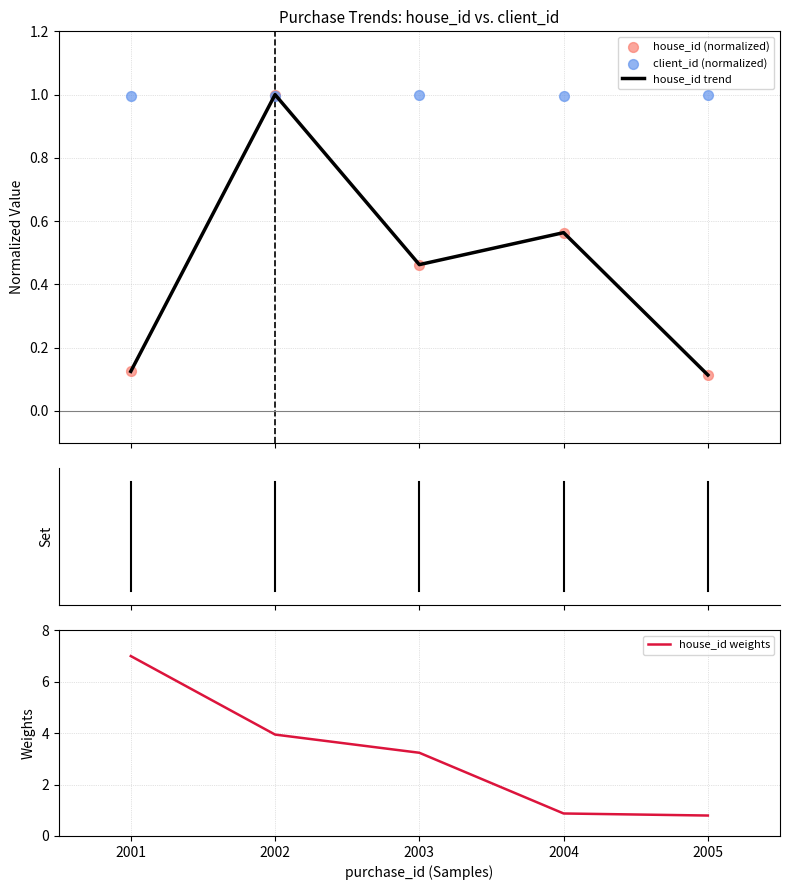

Which series reaches the minimum Y coordinate?

house_id trend